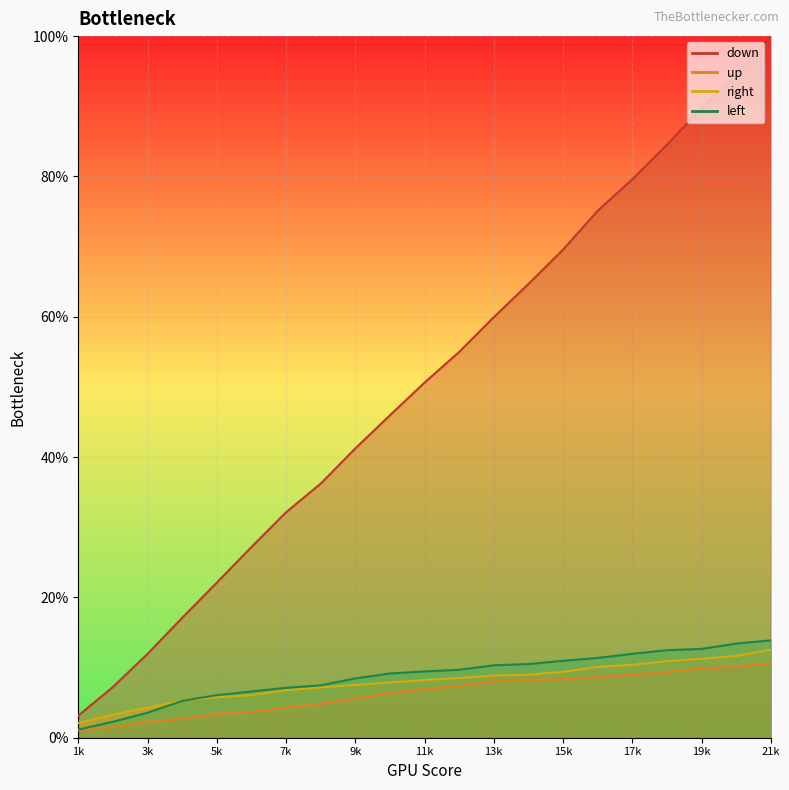

Rank the series by their maximum value, from lowest to highest.

up, right, left, down